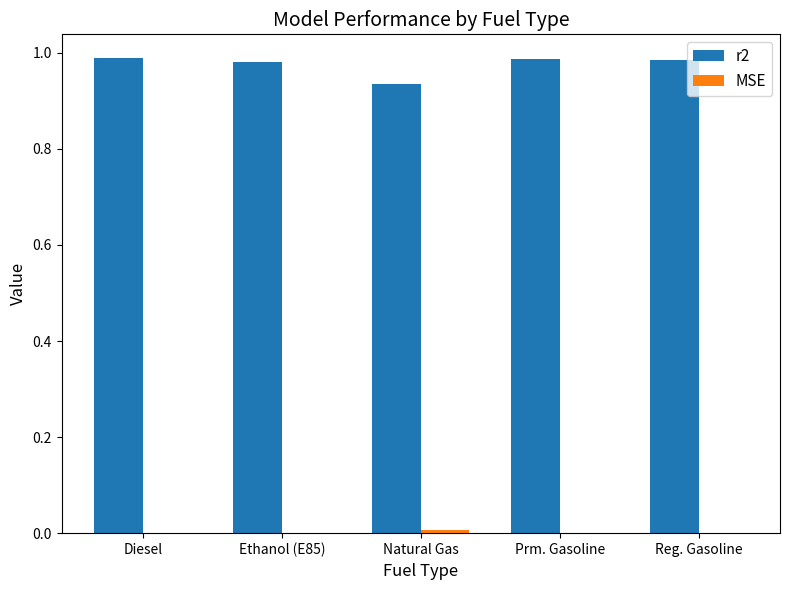

Are the bars horizontal?

No